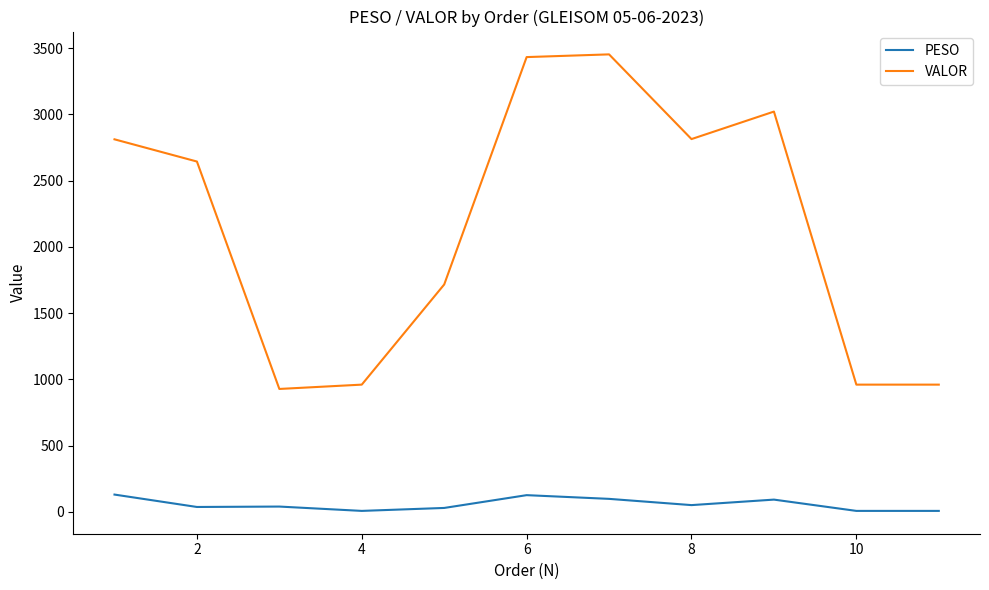

What is the highest value of the VALOR series?

3453.5